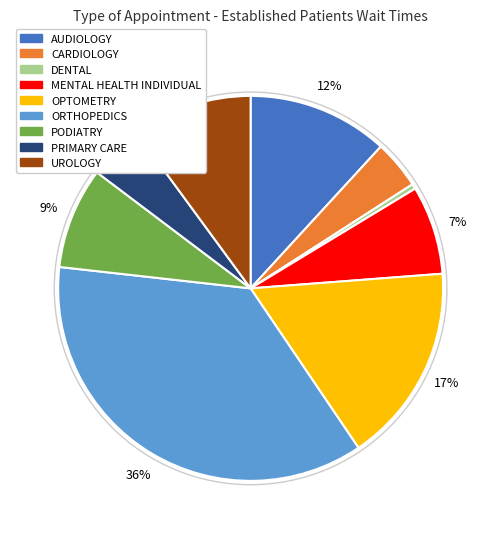

To the nearest percent, what is the difference between the largest and smallest slice percentages?

36%